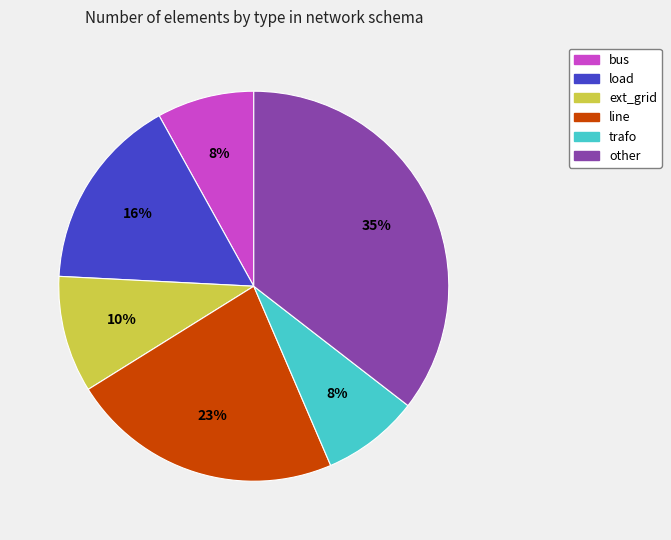

Combined, do ext_grid and trafo account for over 50%?

No